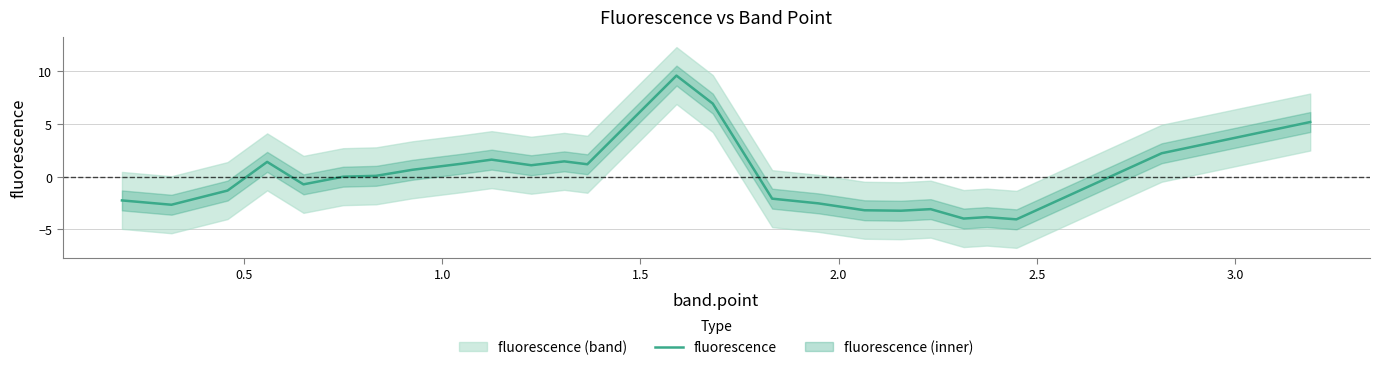

Reading left to right, list all the values displayed in this chart.

-2.2	-2.7	-1.3	1.4	-0.7	0.0	0.1	0.7	1.2	1.6	1.1	1.5	1.2	9.6	7.0	-2.1	-2.5	-3.2	-3.2	-3.1	-4.0	-3.8	-4.0	2.2	5.2